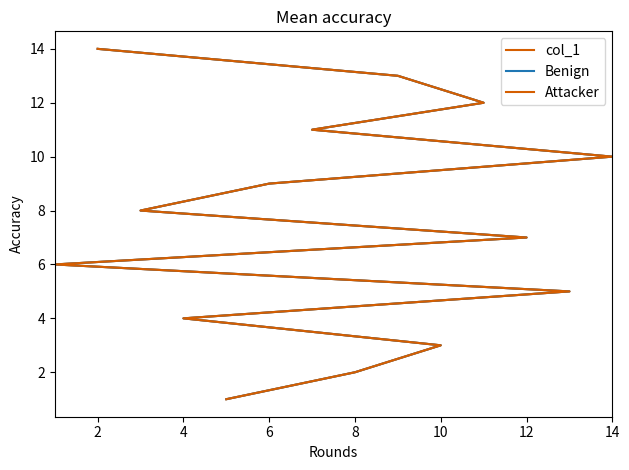

How many lines are shown in the chart?

3